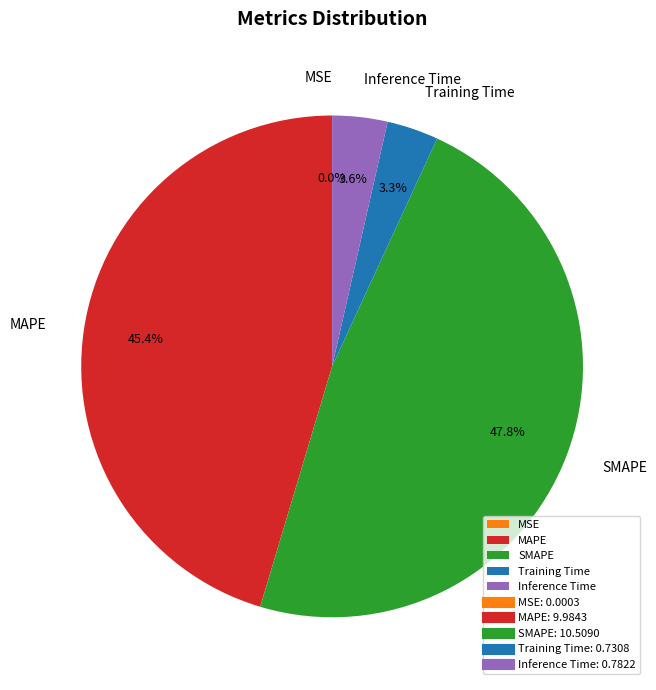

To the nearest percent, what is the average slice percentage?

20%